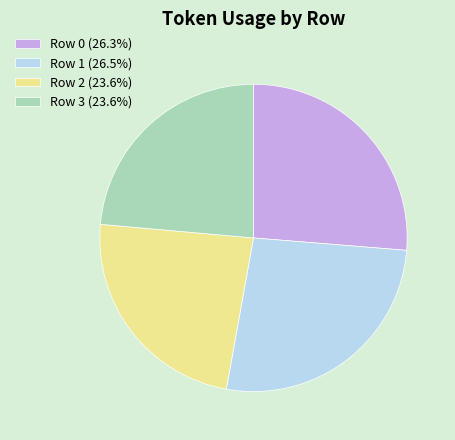

Which has a higher value, Row 1 or Row 3?

Row 1